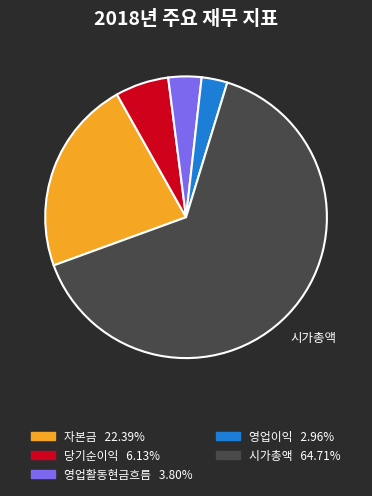

Which has a higher value, 시가총액 or 영업이익?

시가총액